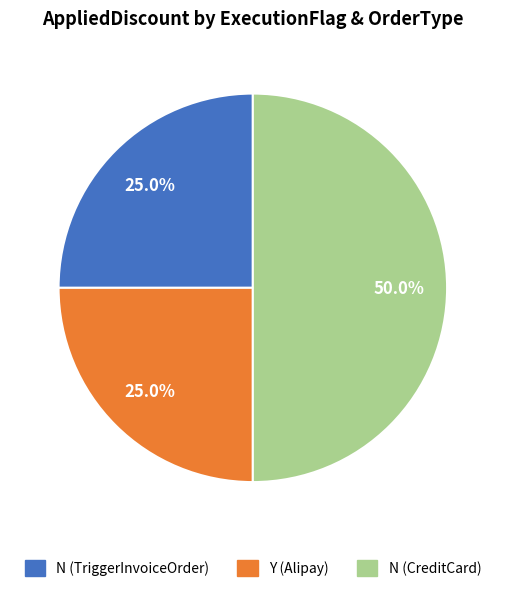

What portion of the pie excludes N (CreditCard)?

50.0%